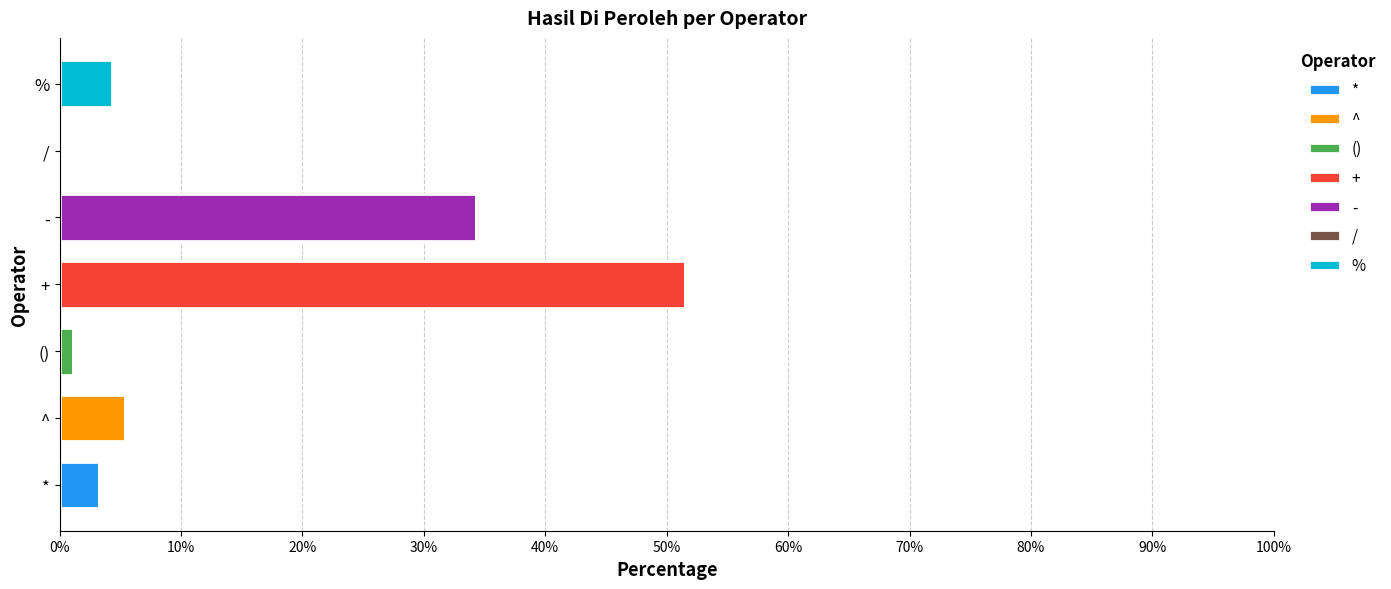

At which label does * reach its peak?

*